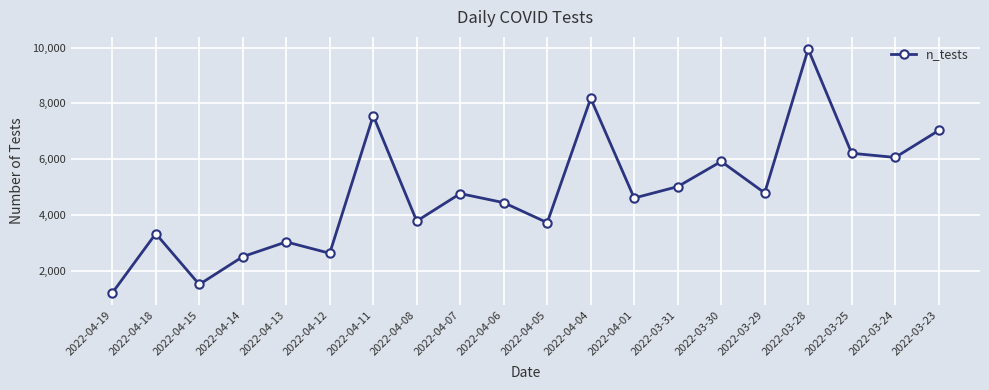

What position from the left is 2022-03-28?

17